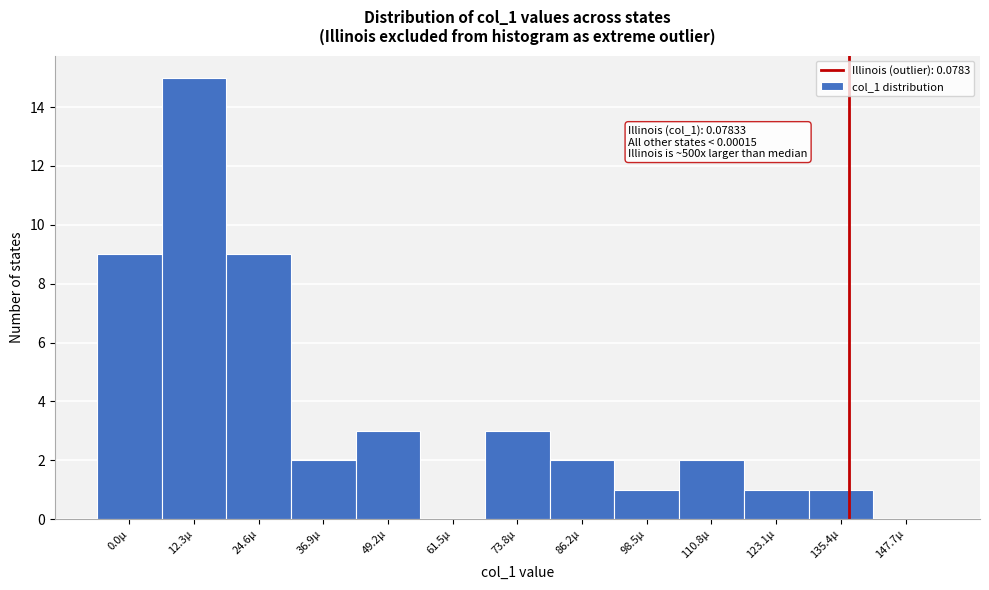

Reading left to right, what are all the values shown in this chart?

0.0µ=9	12.3µ=15	24.6µ=9	36.9µ=2	49.2µ=3	61.5µ=0	73.8µ=3	86.2µ=2	98.5µ=1	110.8µ=2	123.1µ=1	135.4µ=1	147.7µ=0